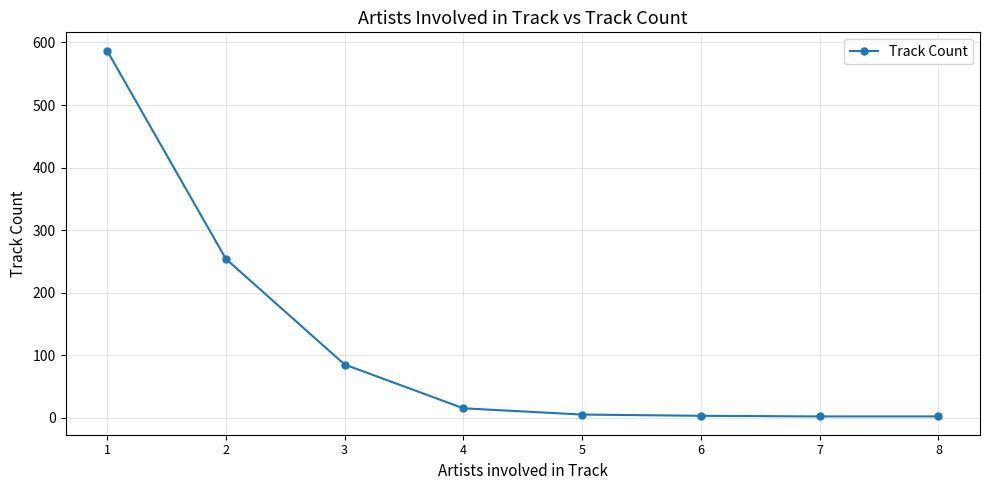

How many lines are shown in the chart?

1